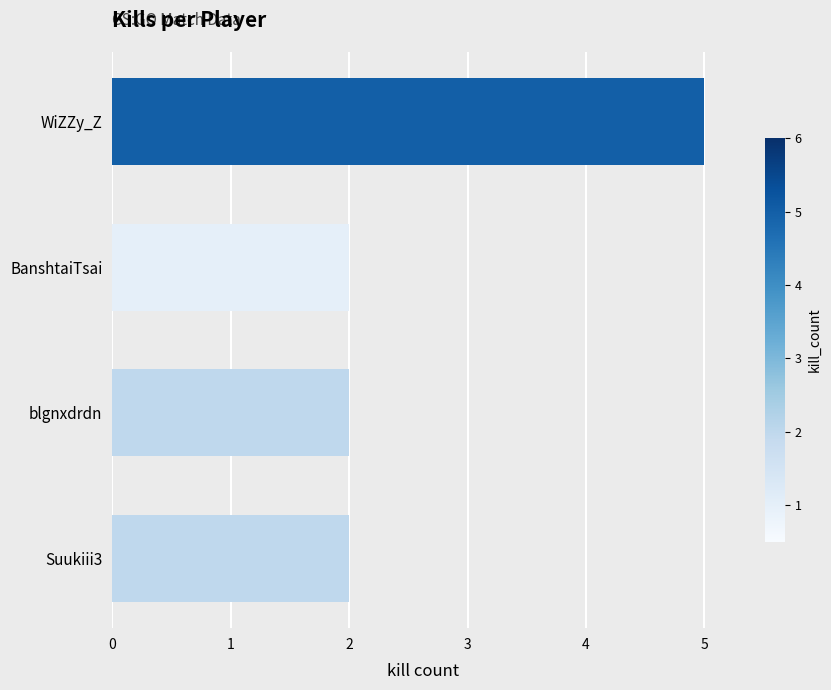

What is the average value?

3